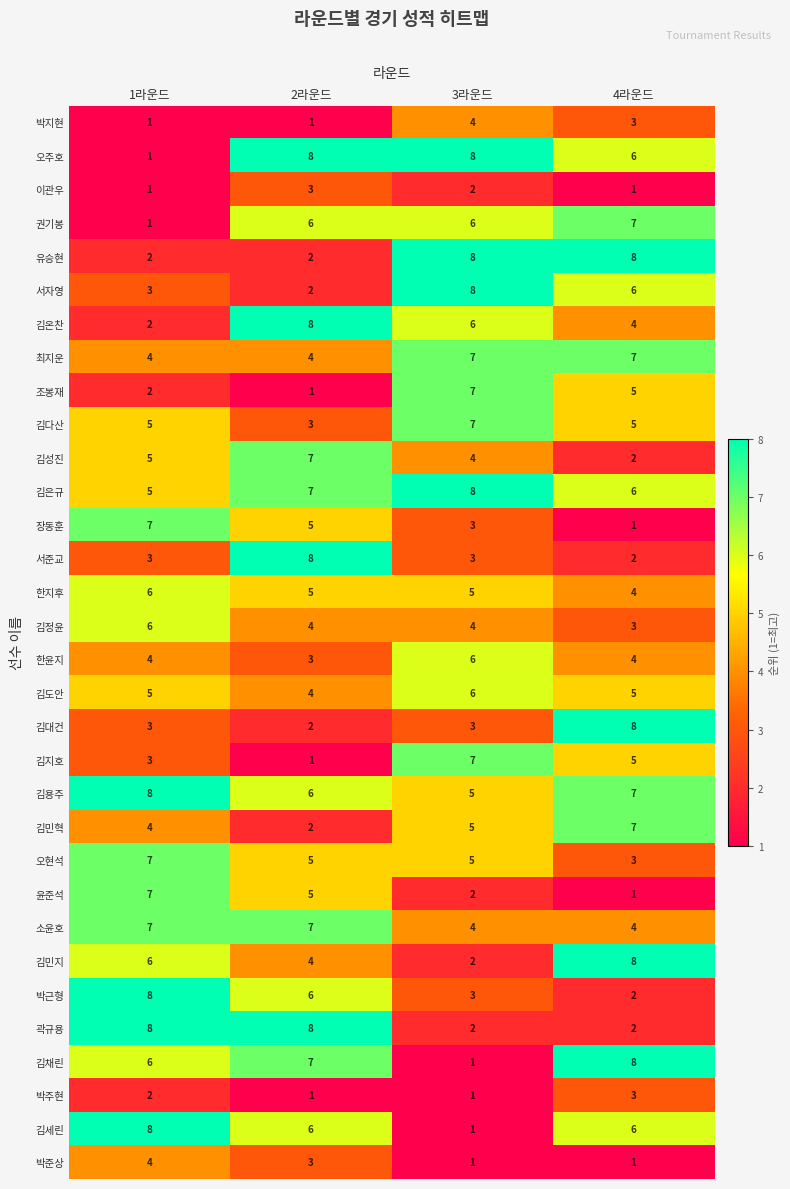

Rank the categories by 김용주 value from lowest to highest.

3라운드, 2라운드, 4라운드, 1라운드